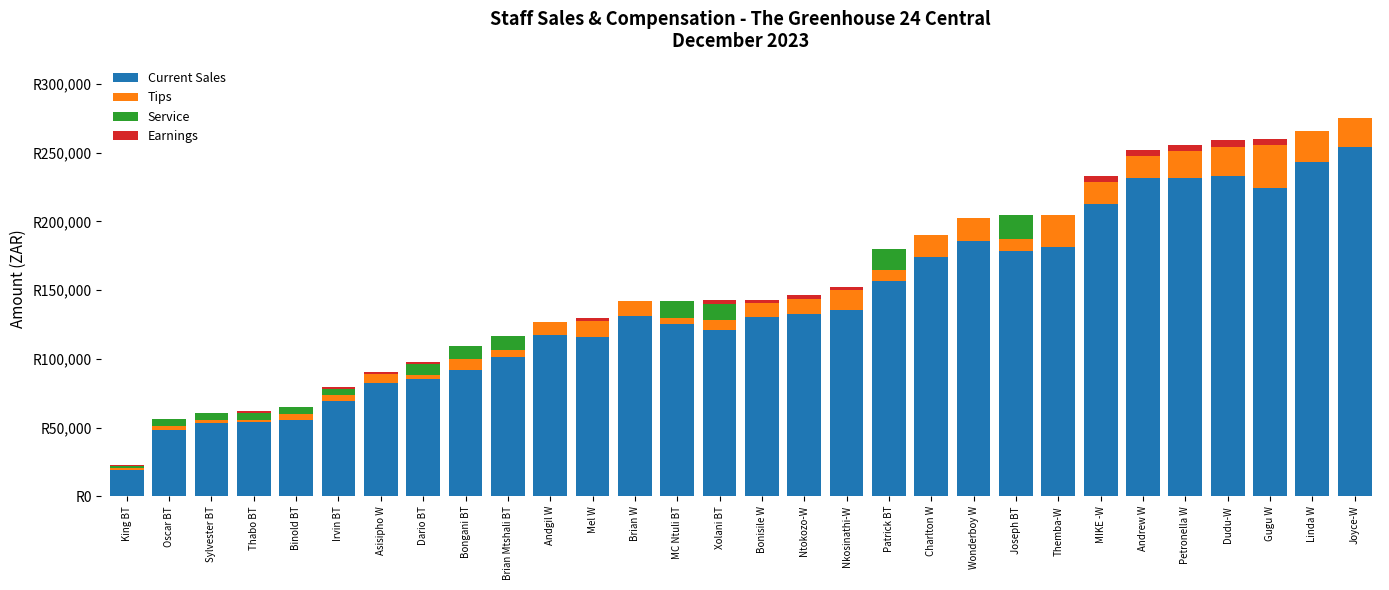

Rank the series at Brian W from lowest to highest value.

Service, Earnings, Tips, Current Sales